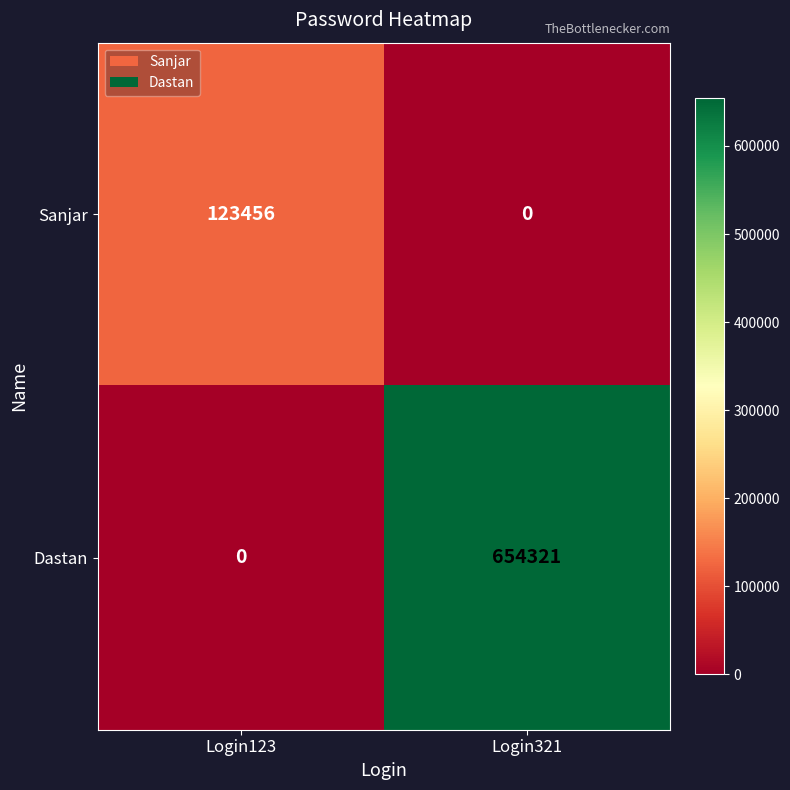

How many series are shown in this chart?

2